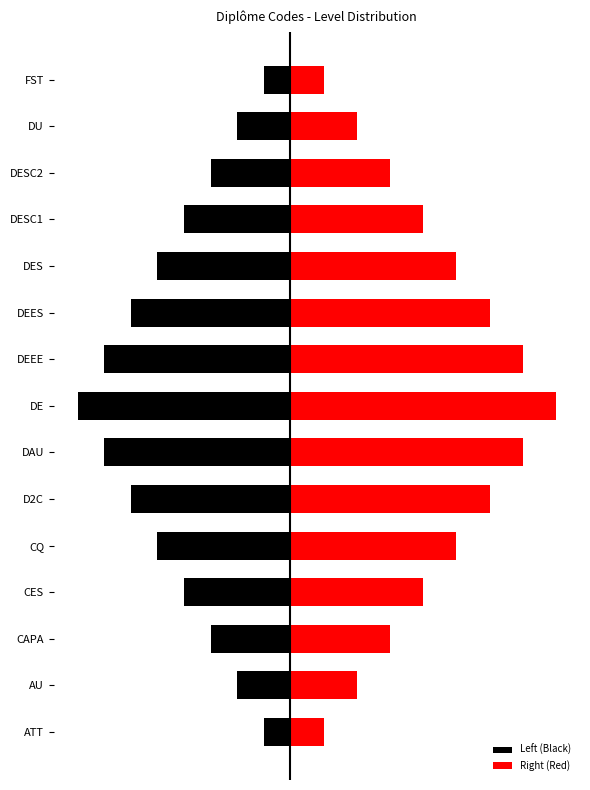

True or false: Left (Black) has a value of -3.2 at DESC1.

True